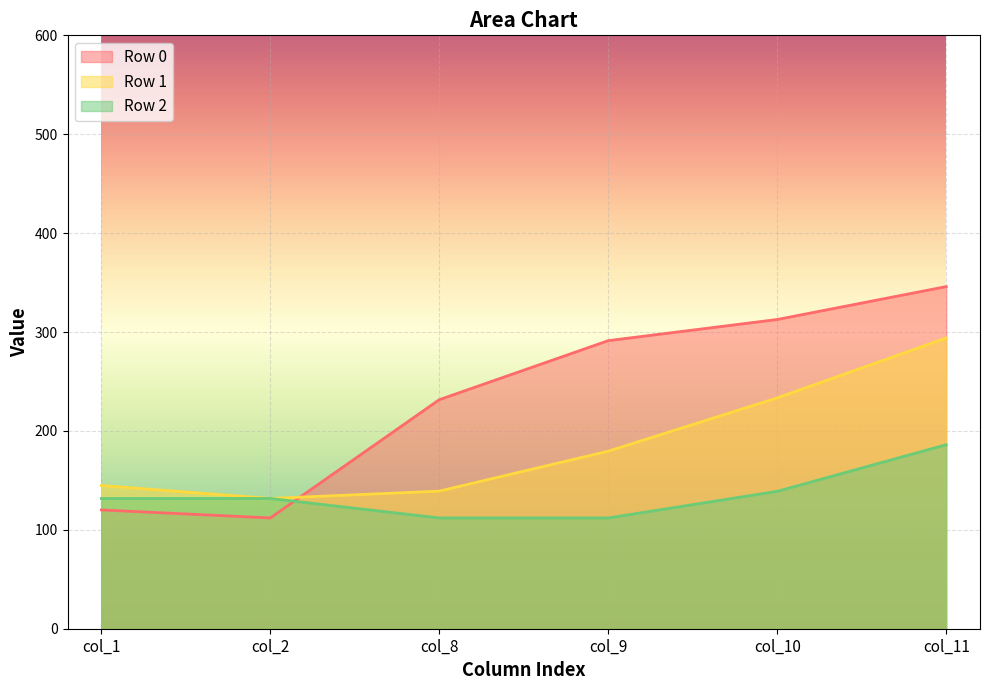

What are all the series names shown in the legend?

Row 0, Row 1, Row 2